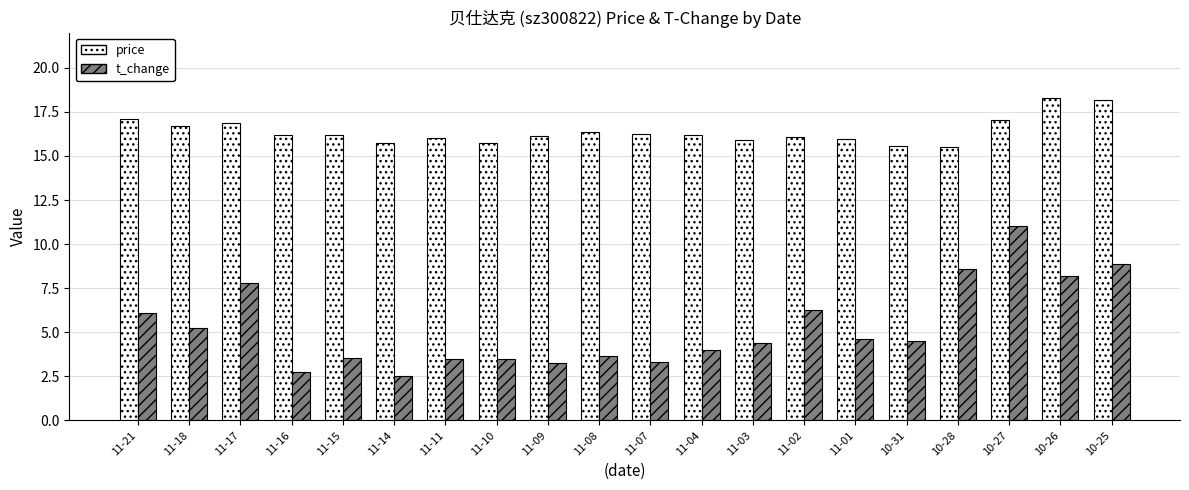

What is the highest value of the t_change series?

11.0